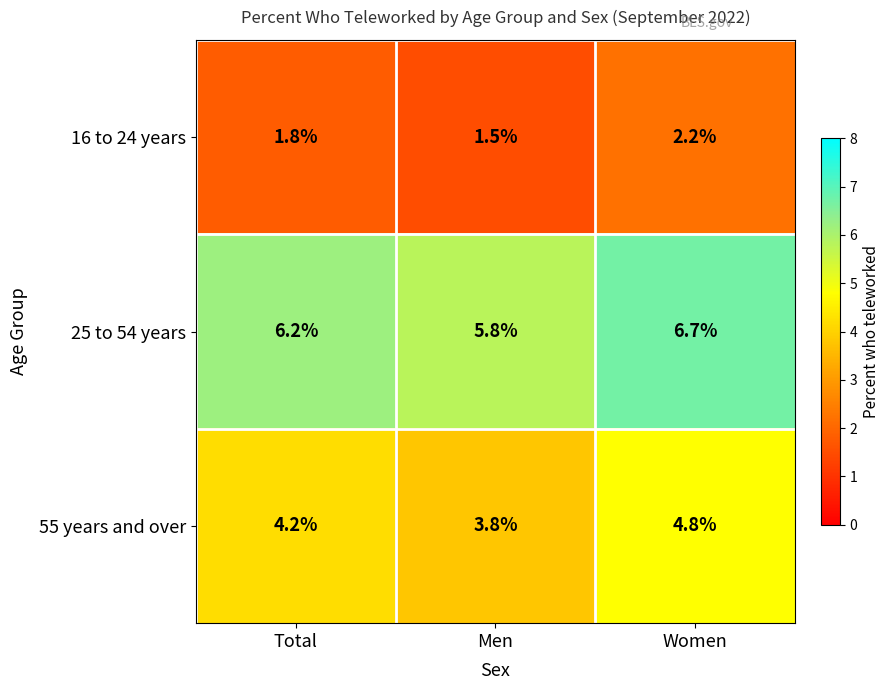

What is the average value of the 25 to 54 years series?

6.2